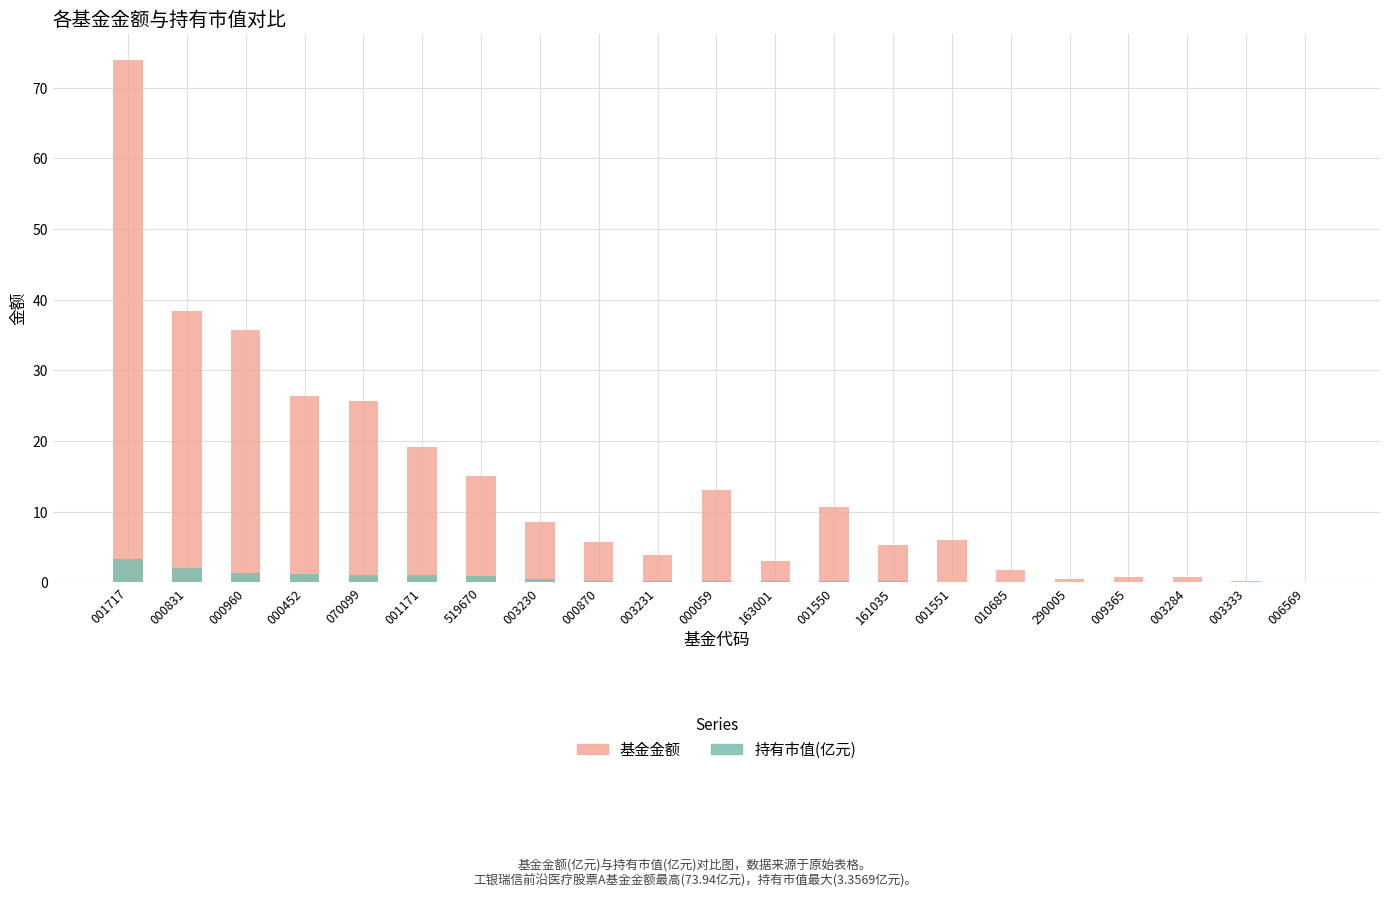

What is the value of the 持有市值(亿元) bar at the 4th from the left?

1.2